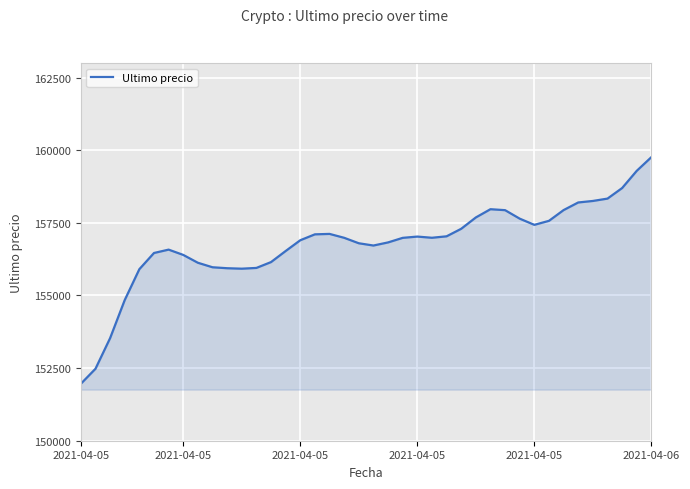

What is the smallest value displayed?

151959